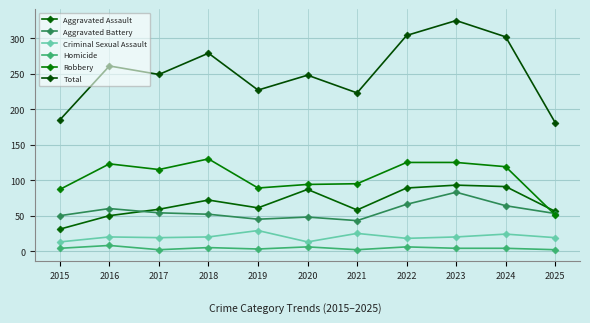

Is this an area chart (filled region under the line)?

No